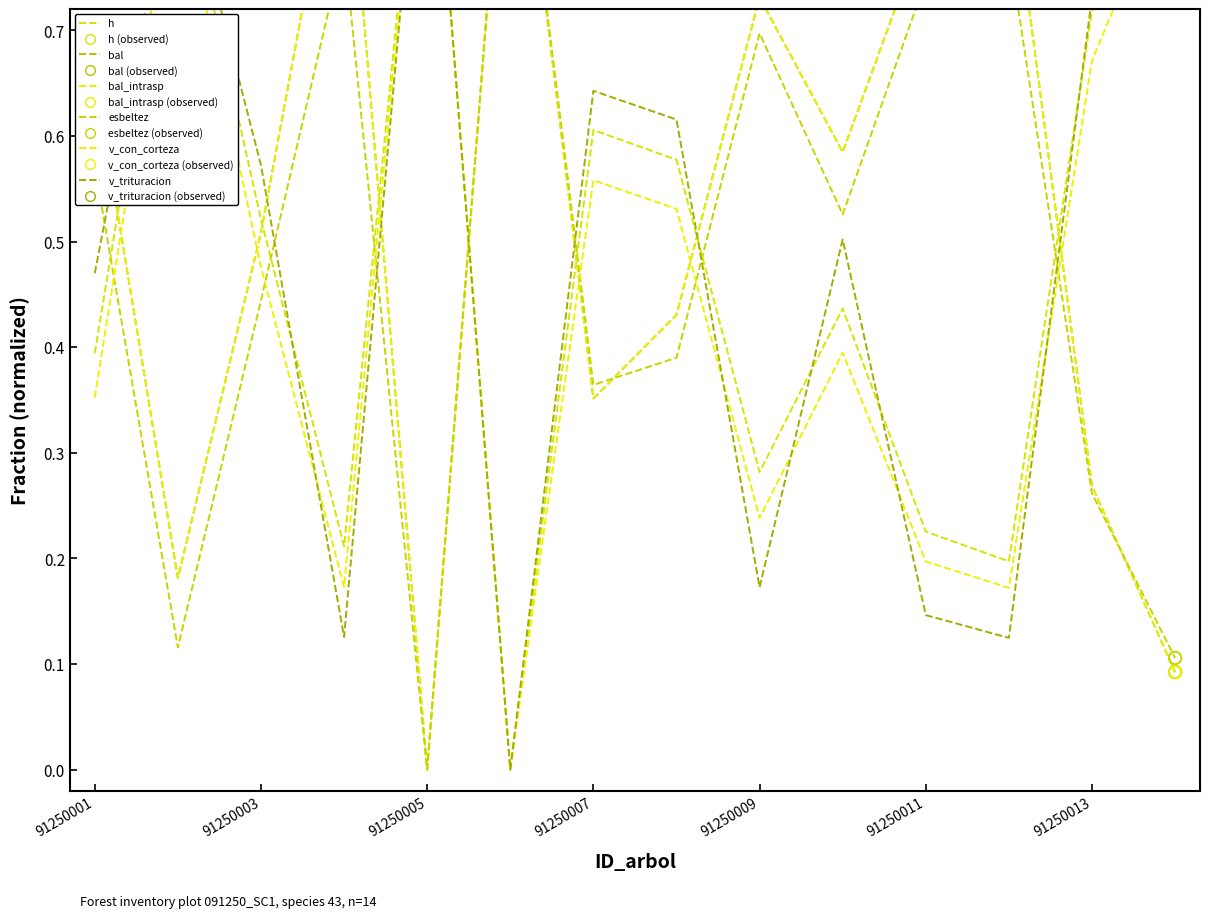

What are all the series names shown in the legend?

h, bal, bal_intrasp, esbeltez, v_con_corteza, v_trituracion